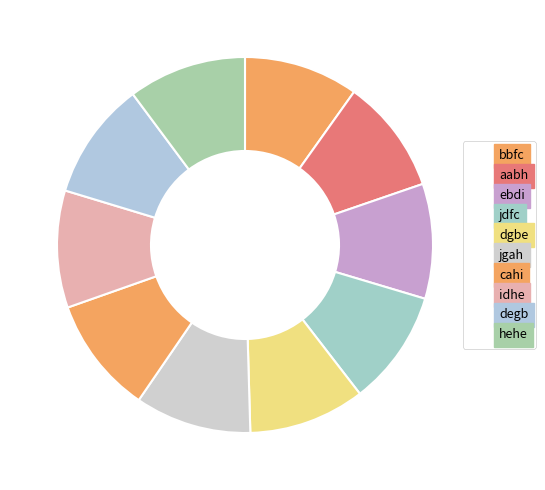

Count the number of slices in the pie.

10